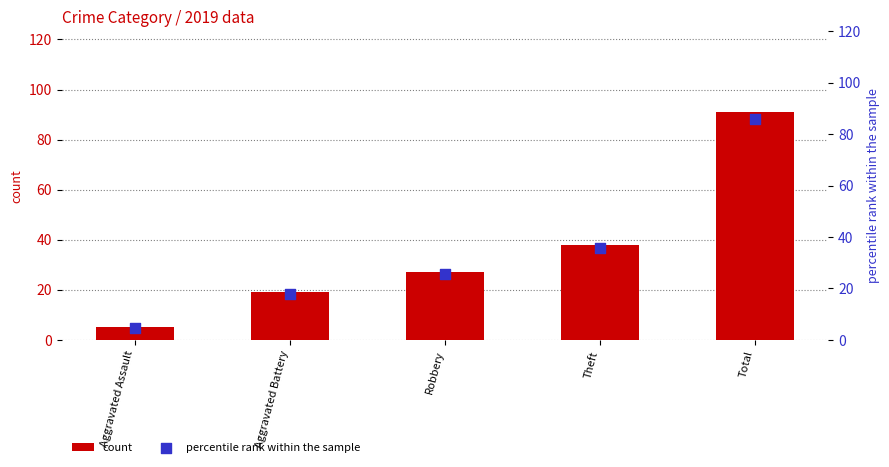

Which series has the largest Y range (max minus min)?

count